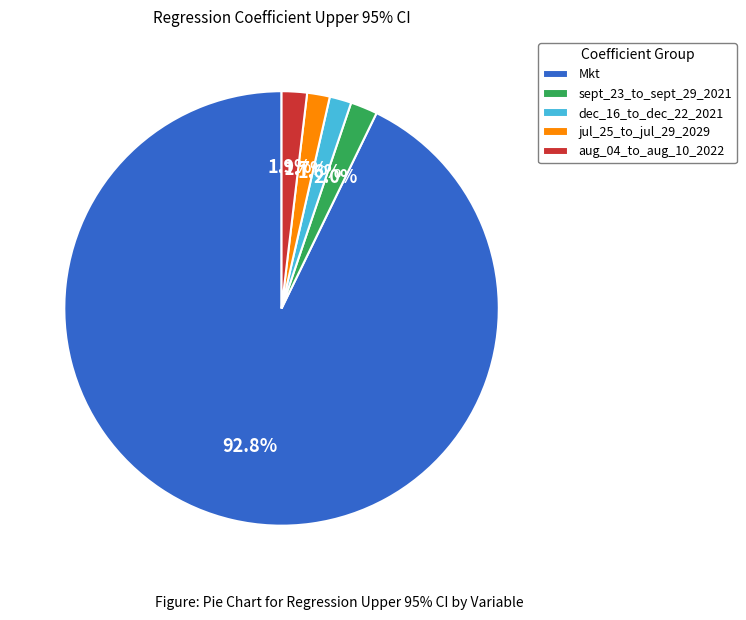

Is the sum of Mkt and aug_04_to_aug_10_2022 greater than half?

Yes